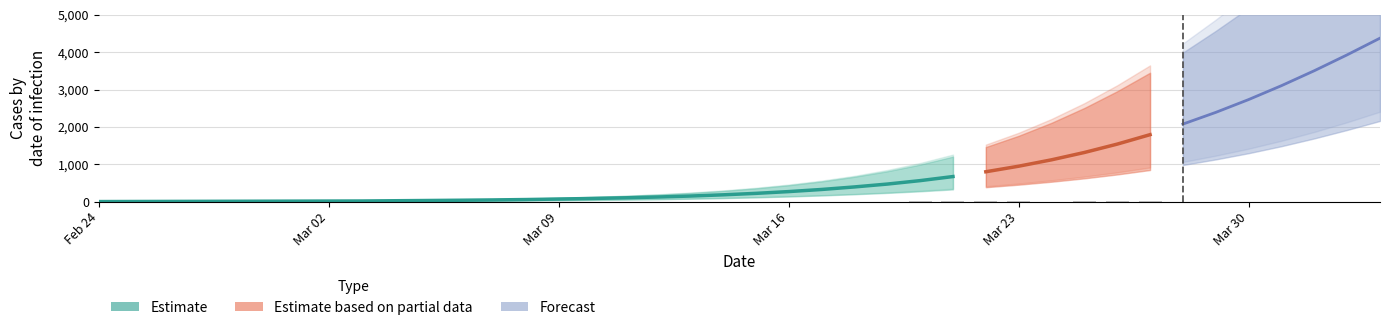

How many values are below 56?

13